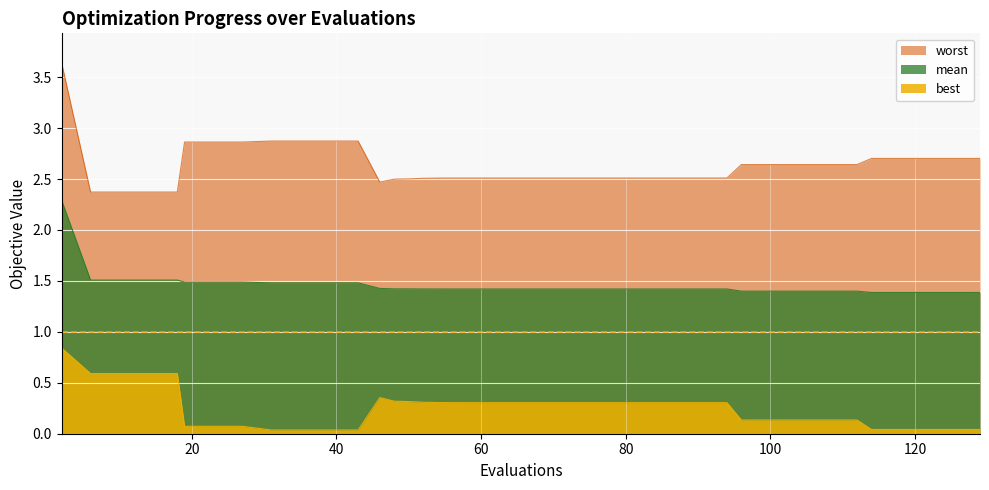

List the series in order of their overall mean, highest first.

worst, mean, best